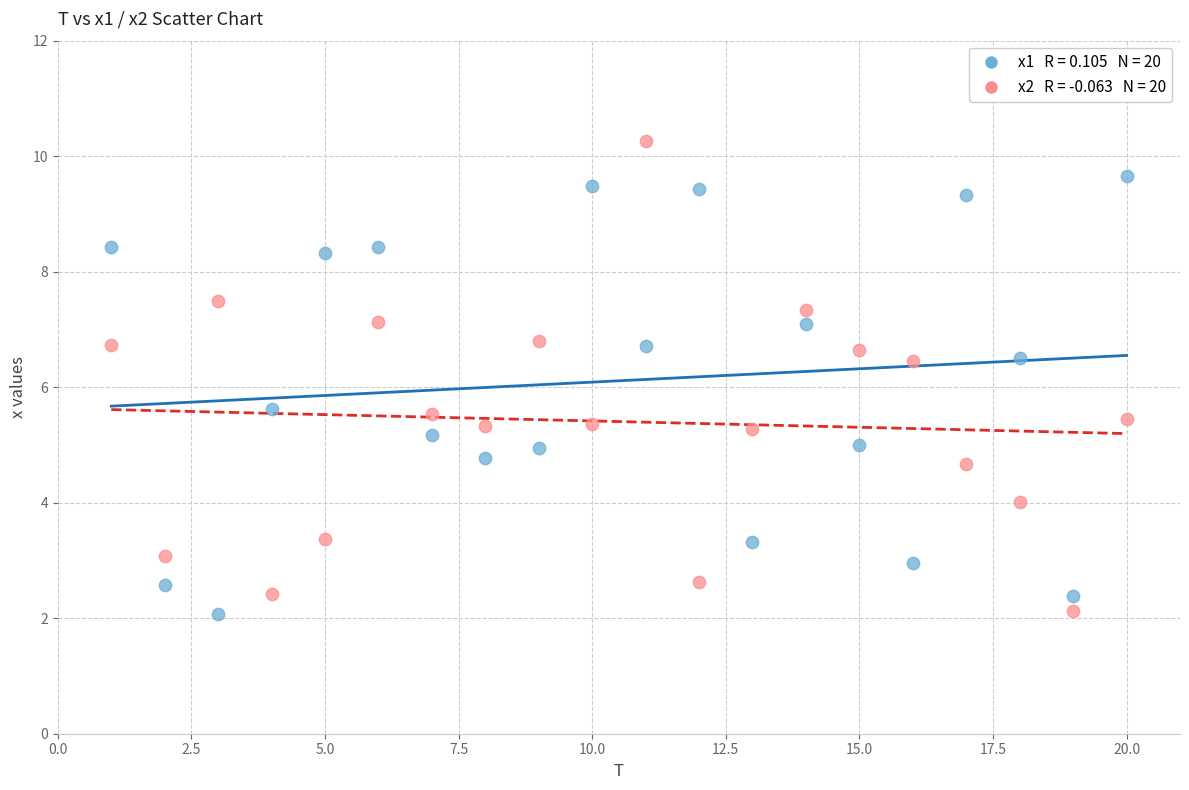

Across all data points, what is the range of X values (max minus min)?

19.0